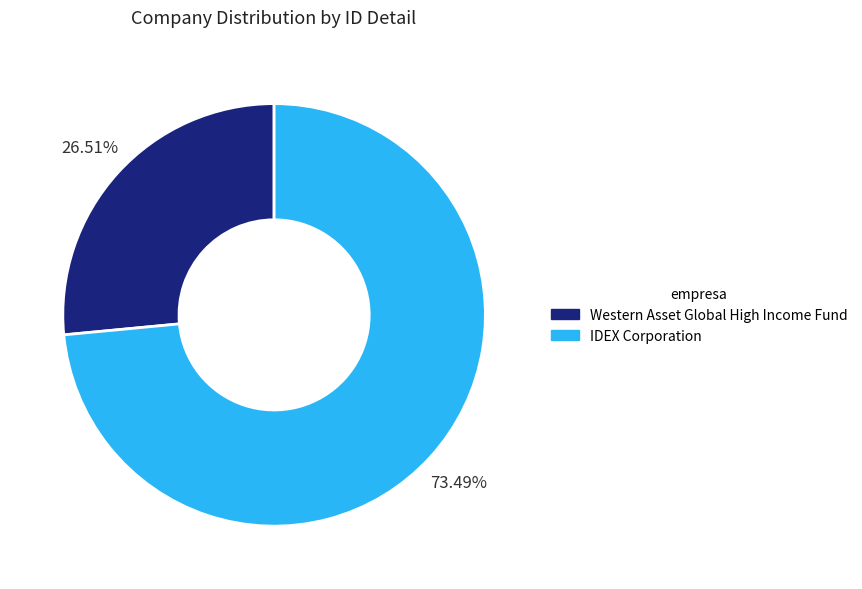

Which category has the smallest portion of the pie?

Western Asset Global High Income Fund